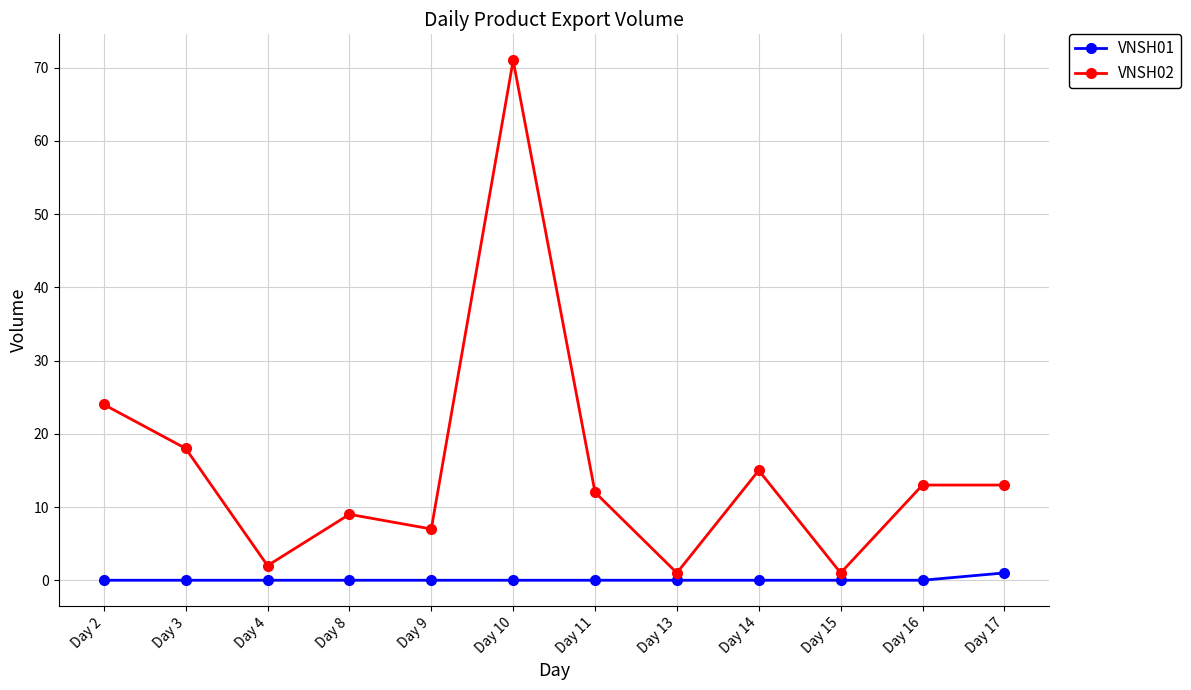

At which category does the chart reach its peak across all series?

Day 10